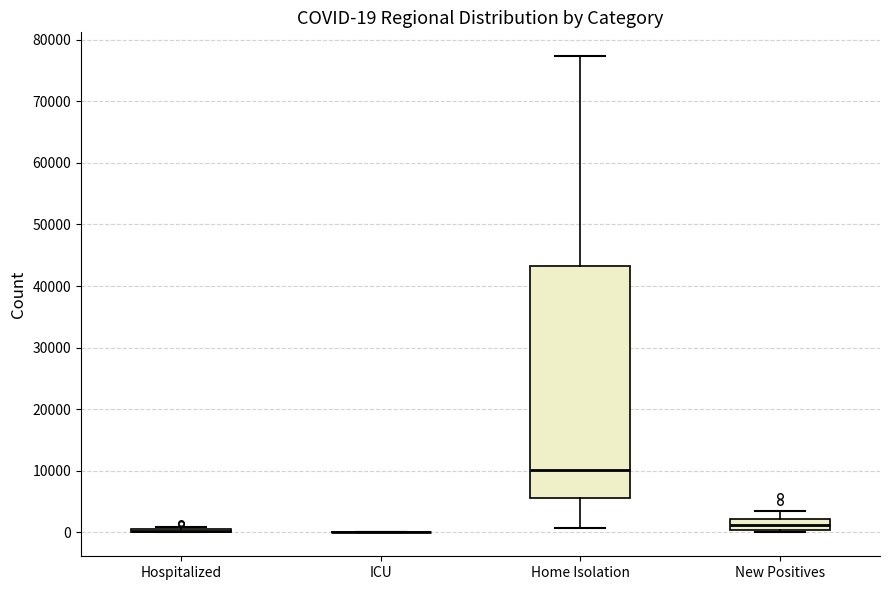

Which box is the tallest, from its lower edge to its upper edge?

Home Isolation